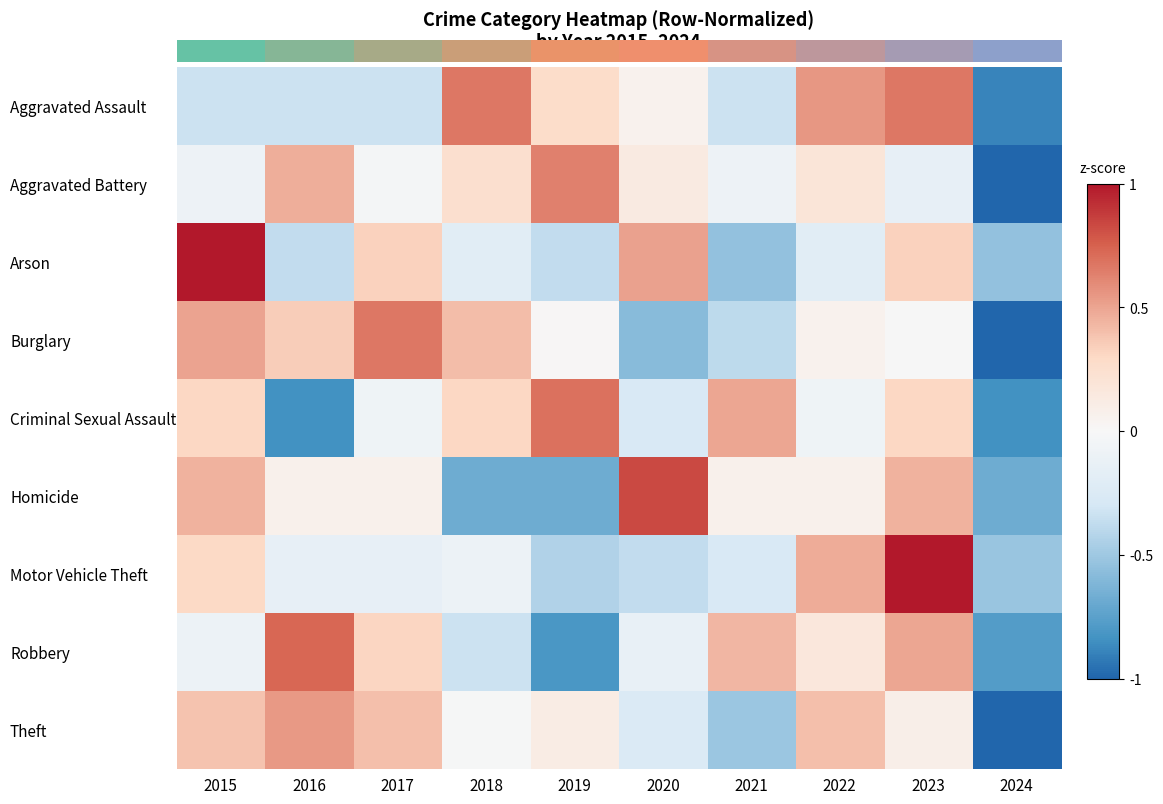

How many categories are shown in the chart?

10